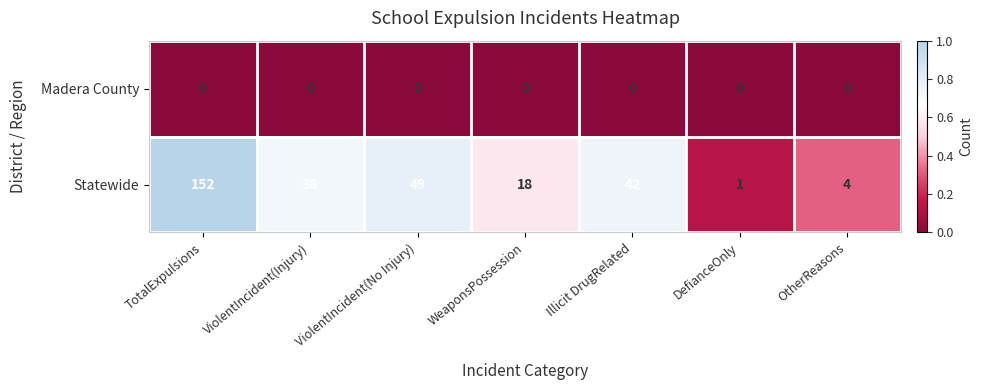

What is the sum of the Statewide values at Illicit DrugRelated and TotalExpulsions?

194